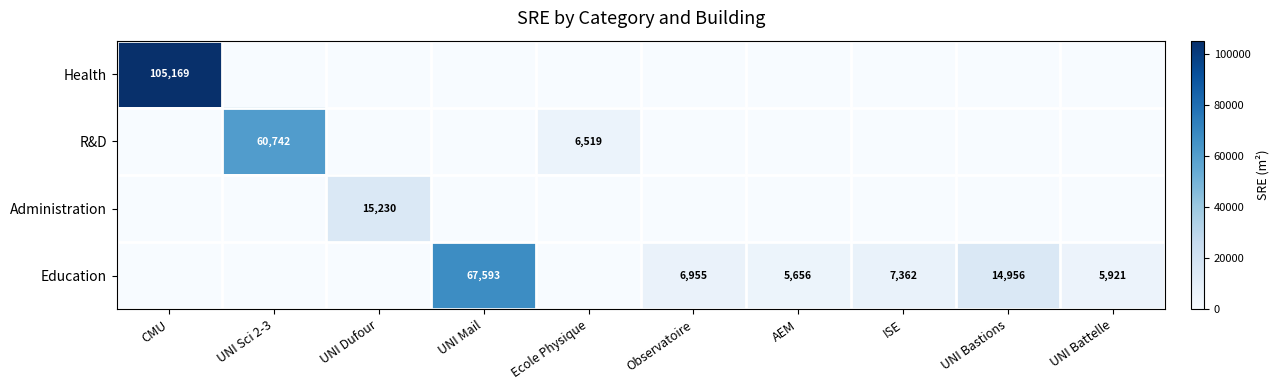

Is it true that Education equals 5656 at AEM?

True